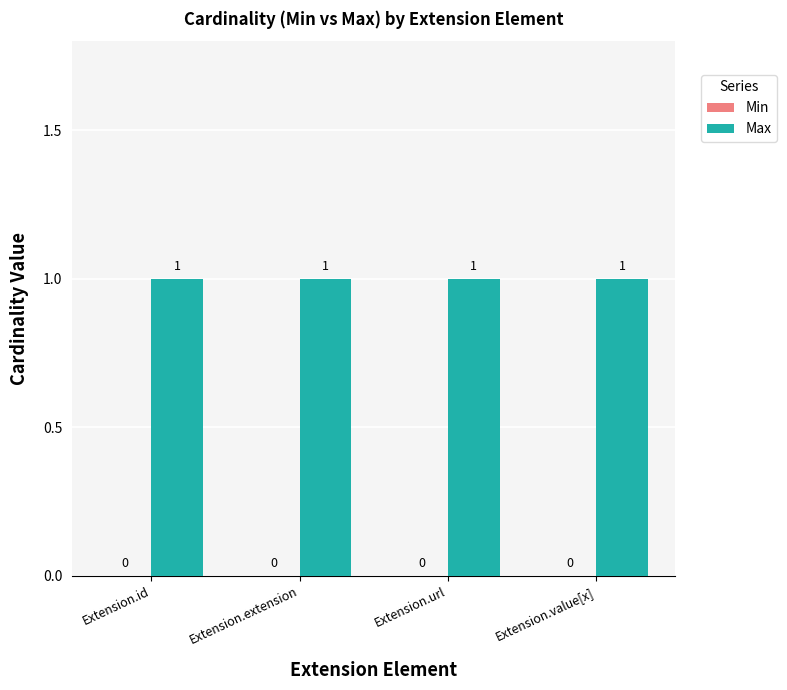

What is the spread (max minus min) of values at Extension.id?

1